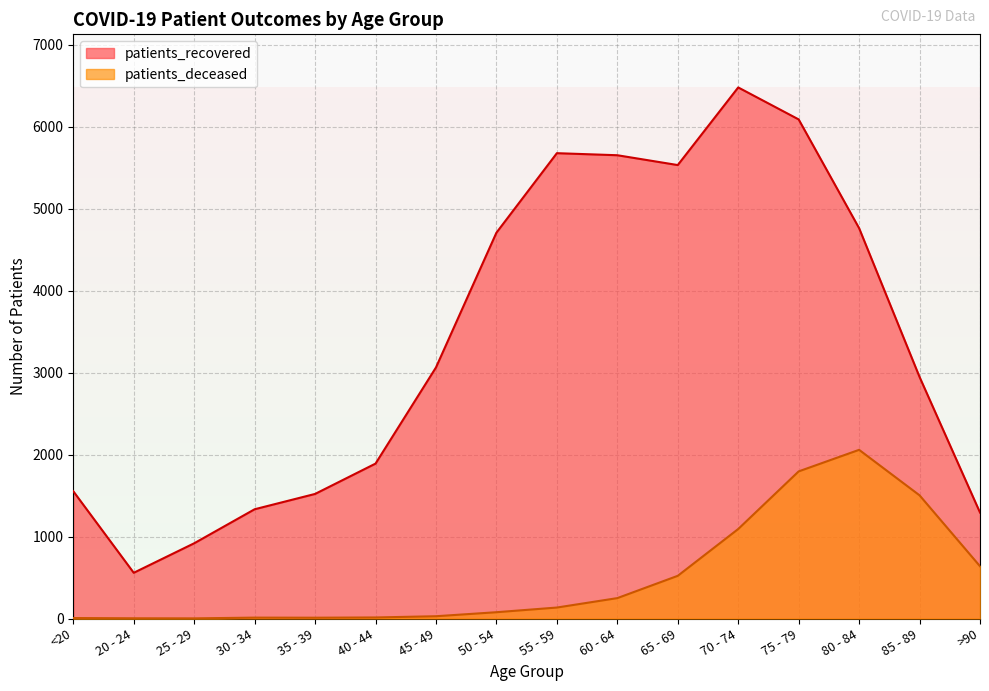

What is the spread (max minus min) of values at 75 - 79?

4294